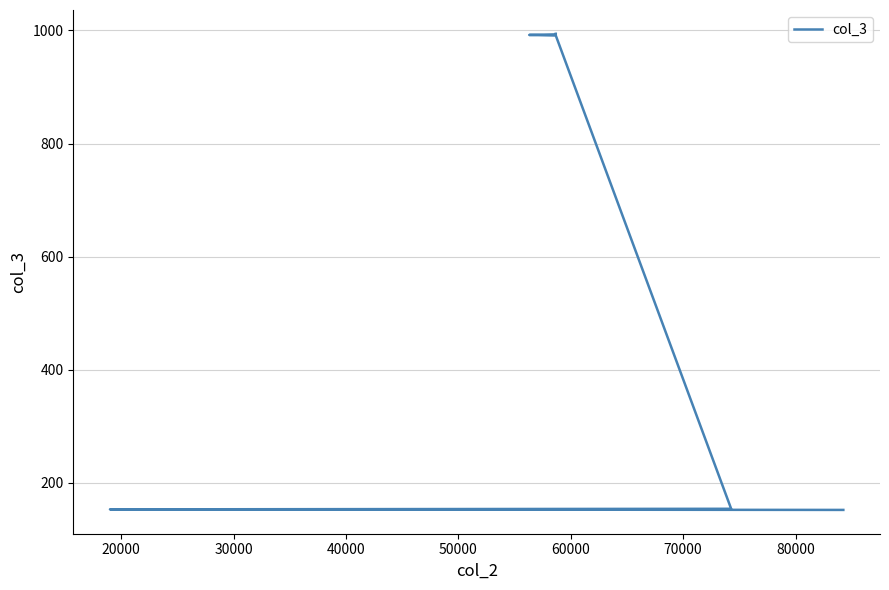

What is the value of the 5th point from the left?

992